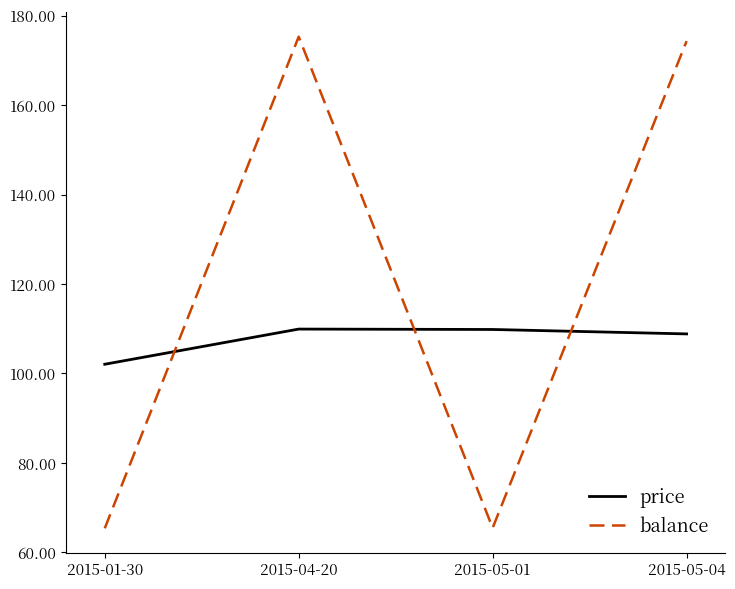

Is the value of price at 2015-05-04 greater than the value of balance at 2015-04-20?

No